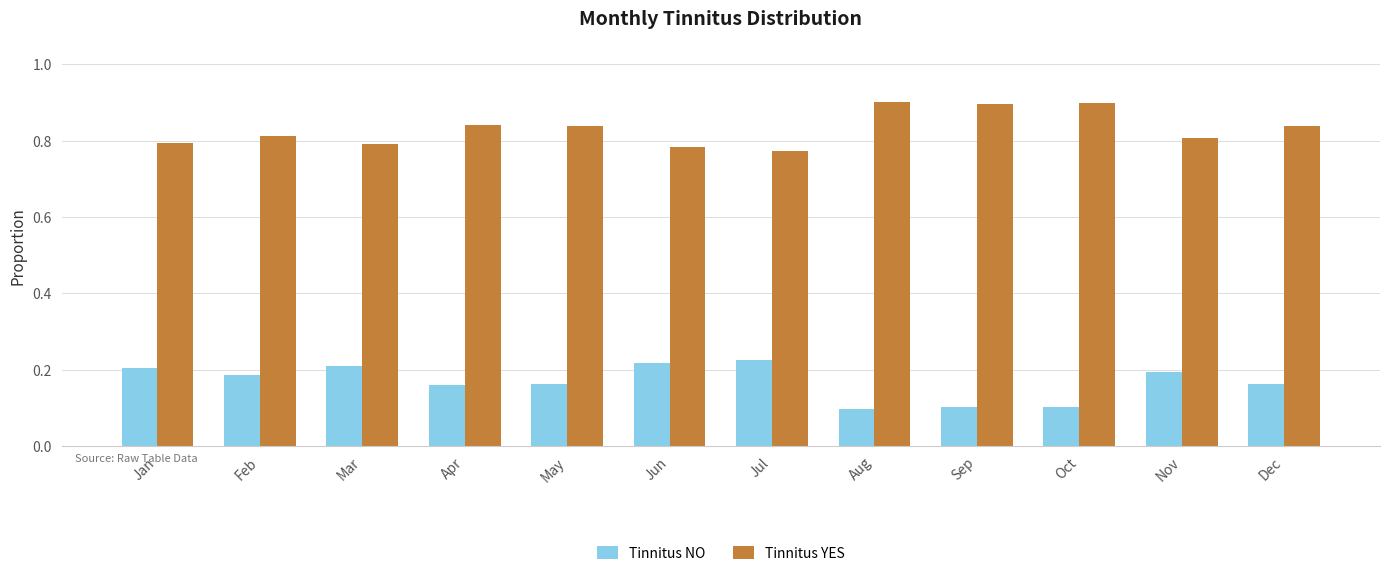

True or false: Tinnitus NO has a value of 0.1 at Oct.

True